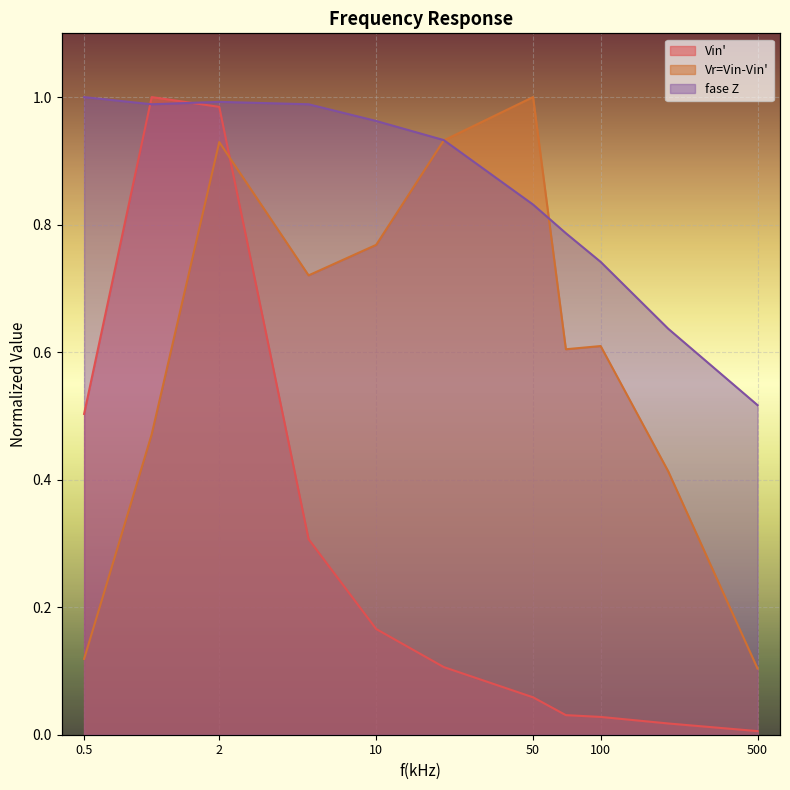

Between 0.5 and 20, which series saw the biggest shift?

Vr=Vin-Vin'